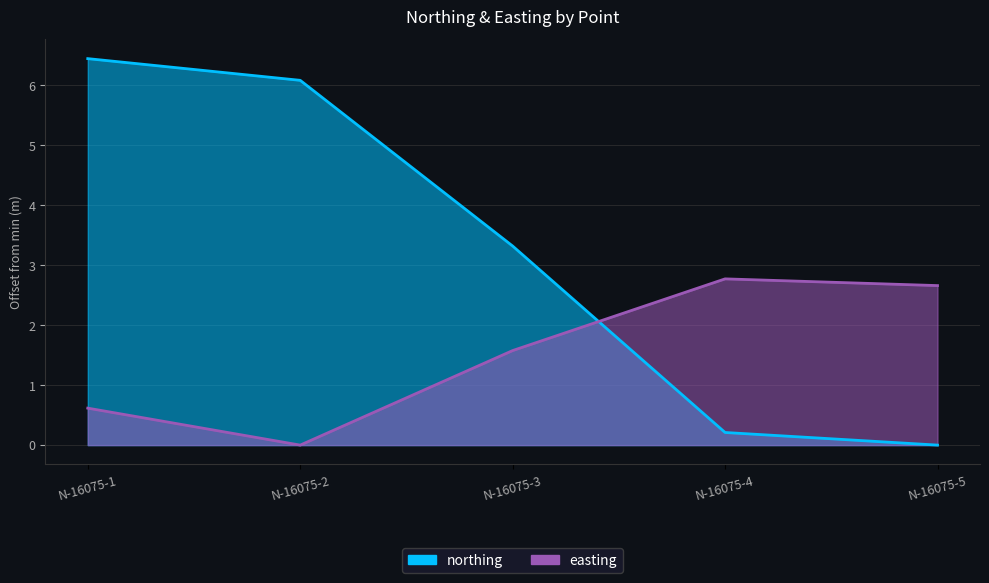

True or false: easting has more than 0 points higher than both neighbors.

True